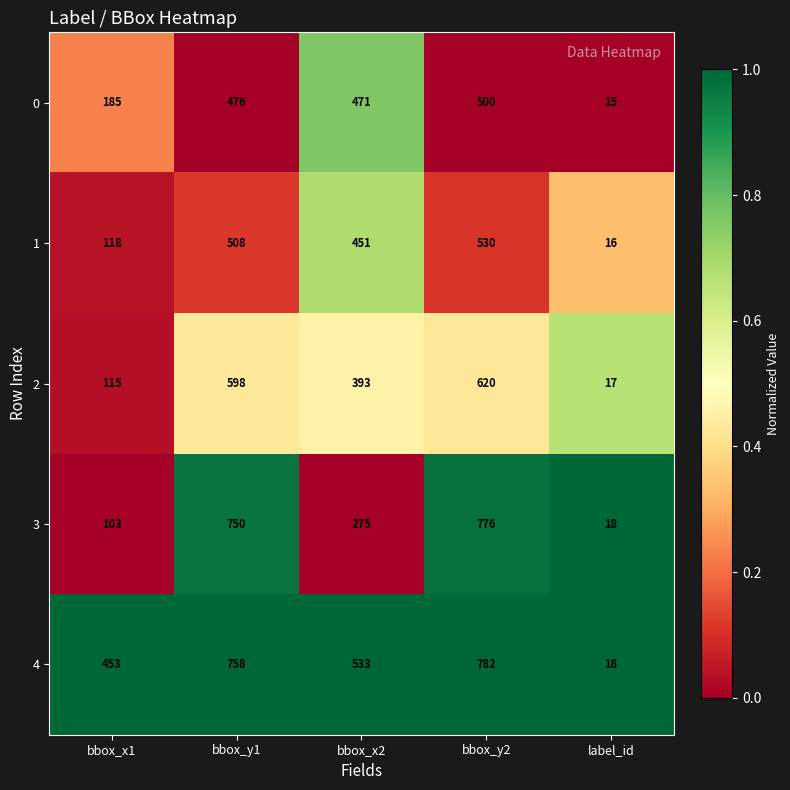

Which category has the highest value in the 4 series?

bbox_y2